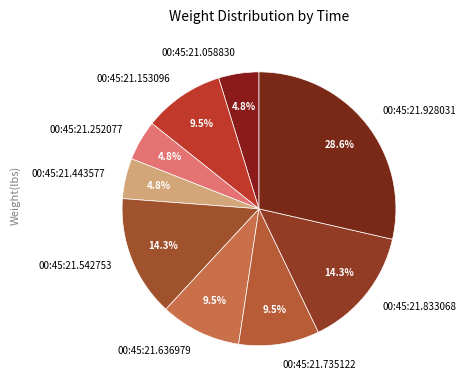

What percentage is the 00:45:21.252077 slice, to the nearest percent?

5%